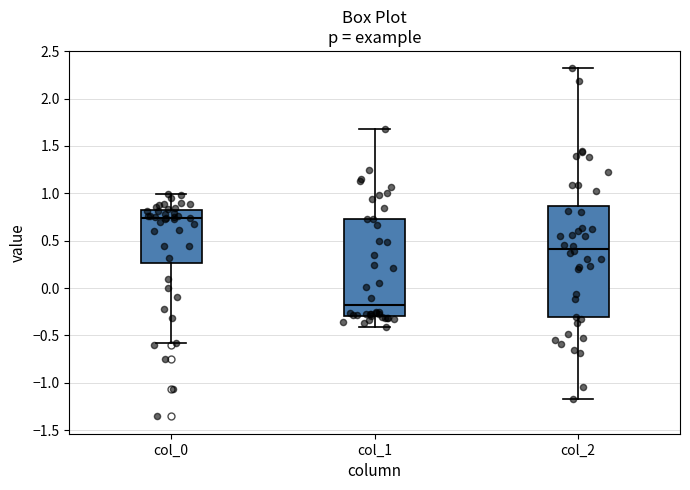

Reading left to right, transcribe this box plot: for each box, give where its median line is, the range the box spans, and where its two whiskers end, as read against the y-axis. The values are not printed on the chart, so give them approximately, as read against the axis.

col_0: median 0.75, box 0.25 to 0.80, whiskers -0.60 to 1.00
col_1: median -0.20, box -0.30 to 0.75, whiskers -0.40 to 1.70
col_2: median 0.40, box -0.30 to 0.85, whiskers -1.15 to 2.30